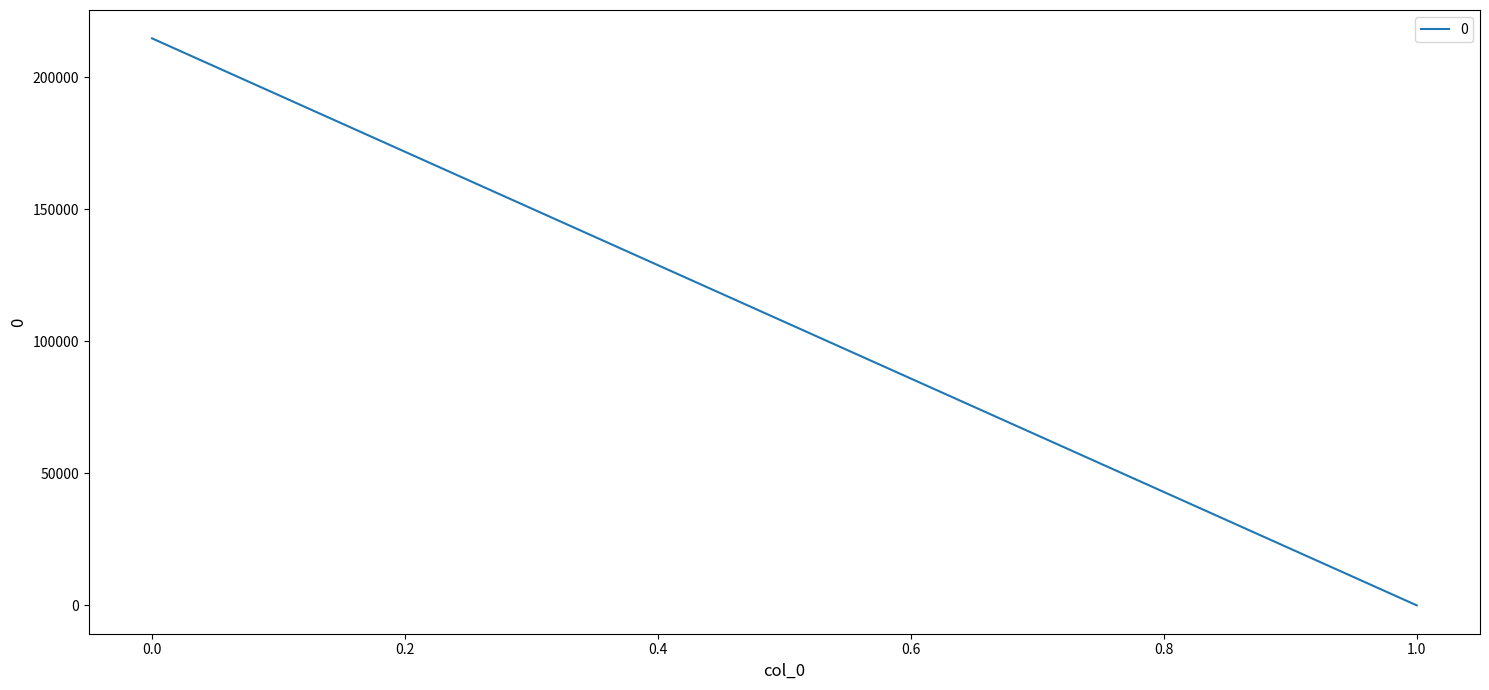

How many lines are shown in the chart?

1